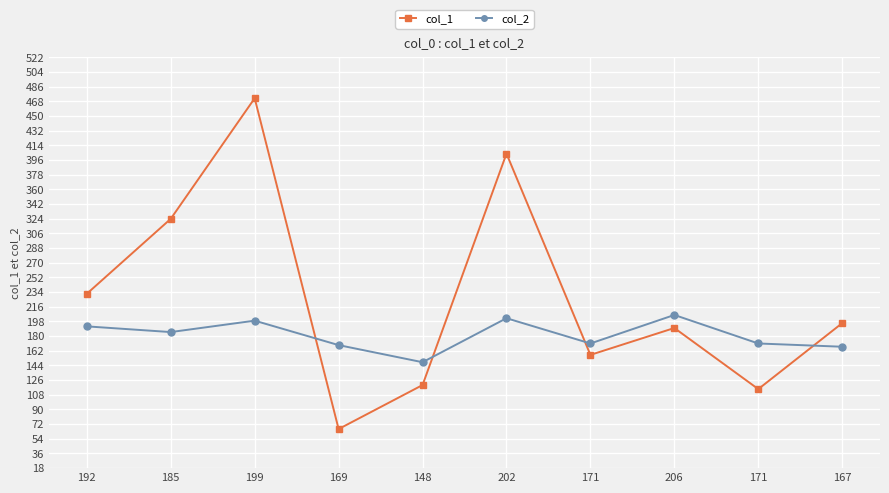

What are all the series names shown in the legend?

col_1, col_2